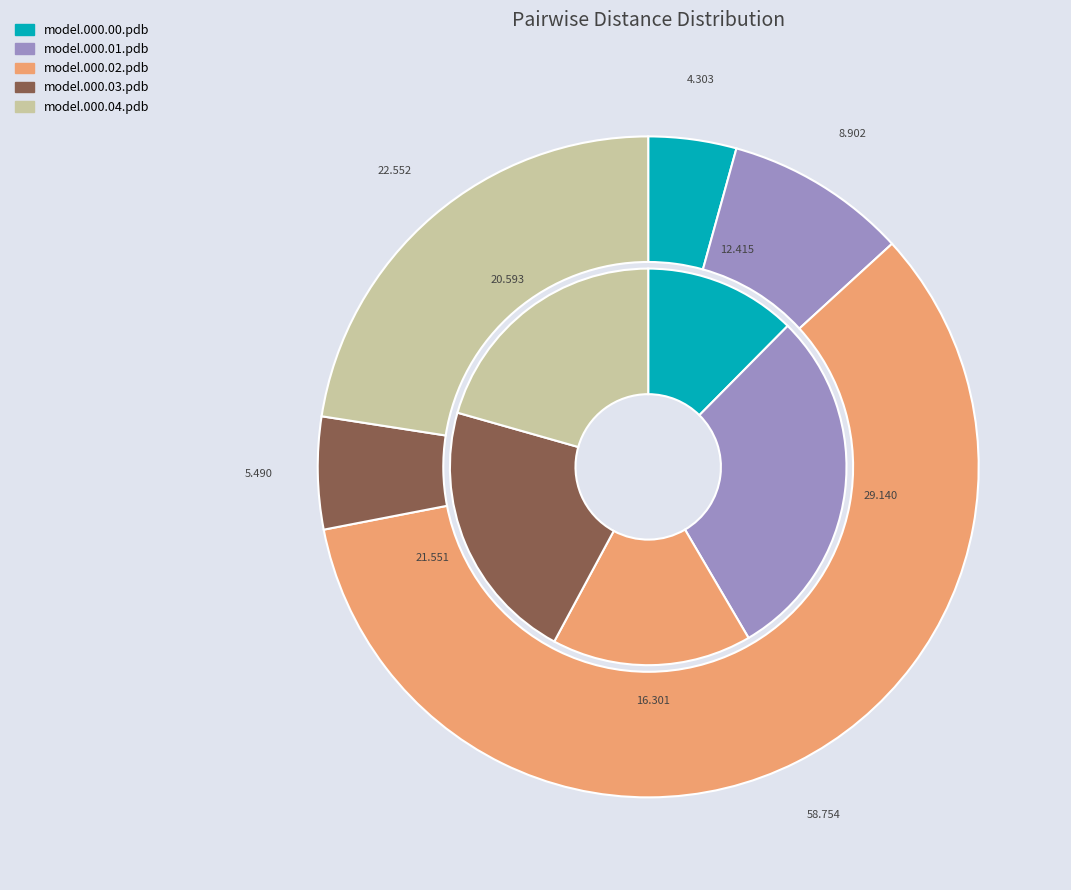

Is the sum of model.000.02.pdb and model.000.03.pdb greater than half?

Yes